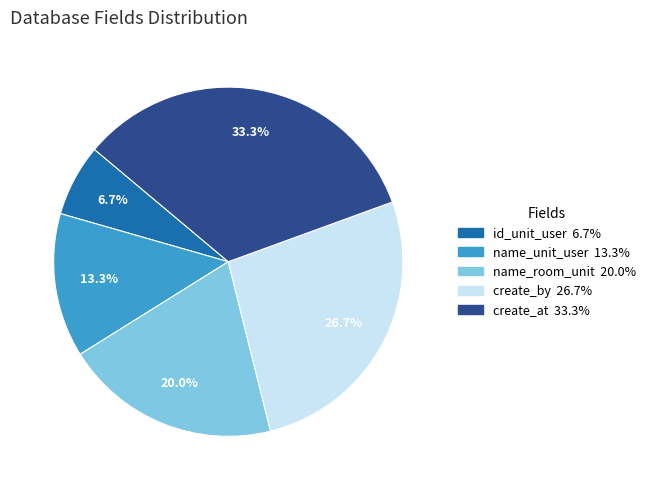

Approximately how many times larger is the value at create_by compared to name_room_unit?

1.3